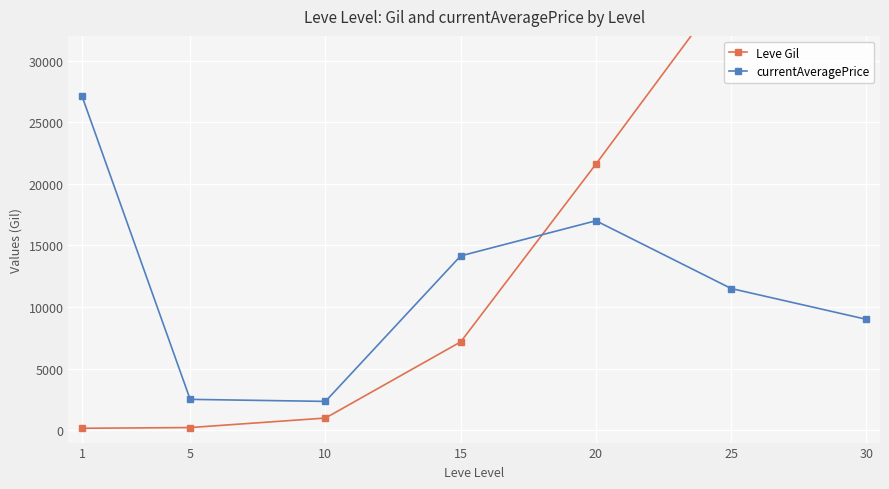

At which category is the sum across all series the highest?

30